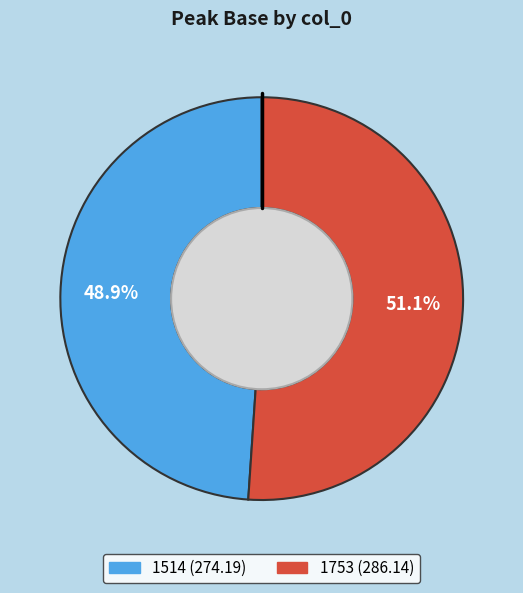

Which has a higher value, 1514 or 1753?

1753